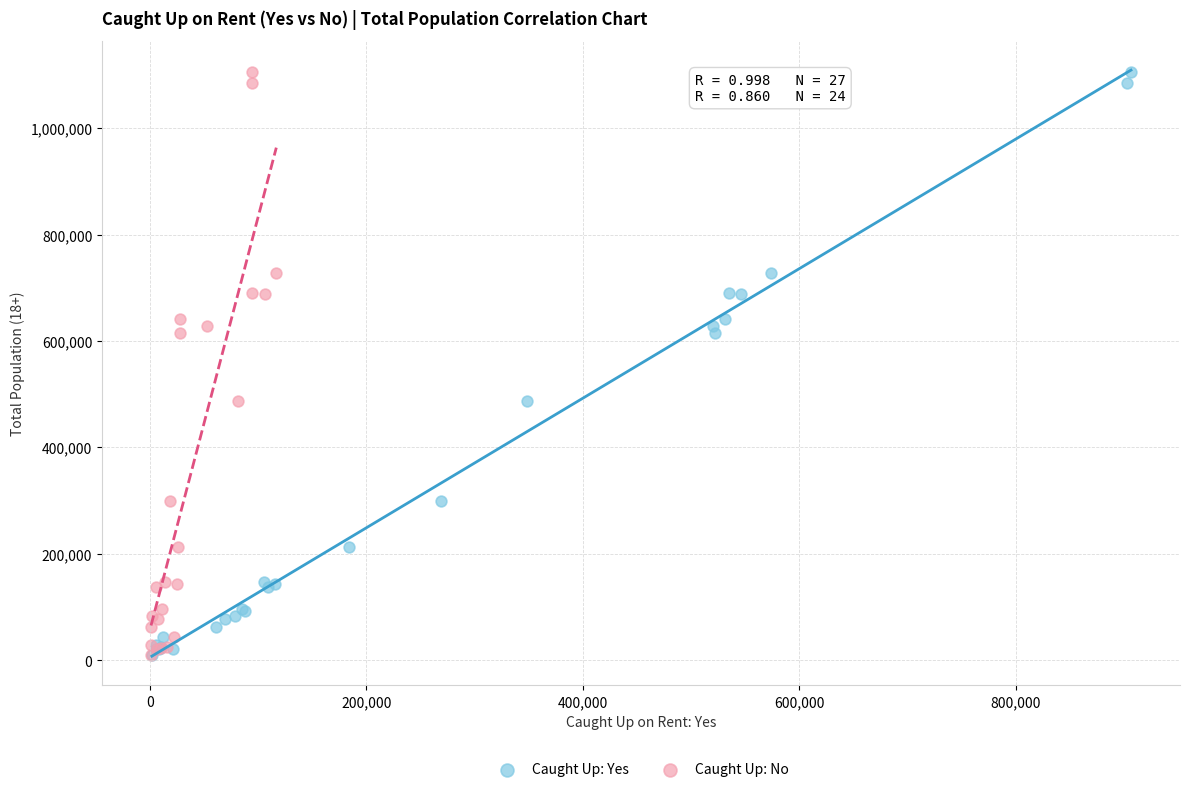

What are all the series names shown in the legend?

Caught Up: Yes, Caught Up: No